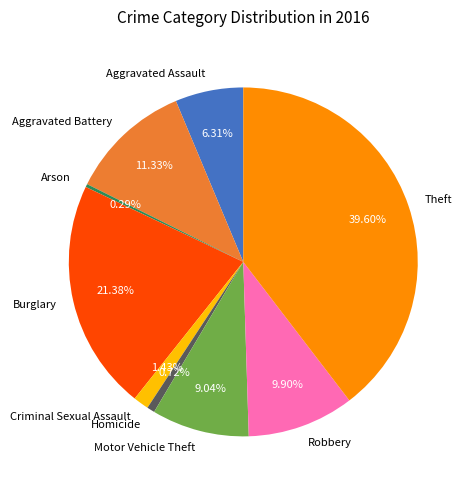

What percentage is the Robbery slice, to the nearest percent?

10%